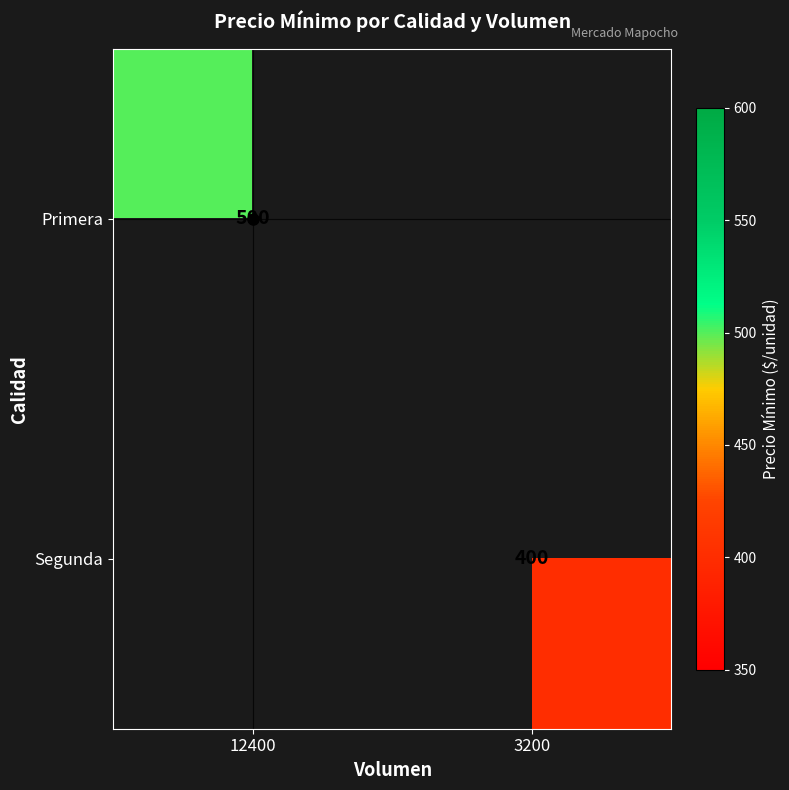

The value of Primera at 12400 is 234. True or false?

False